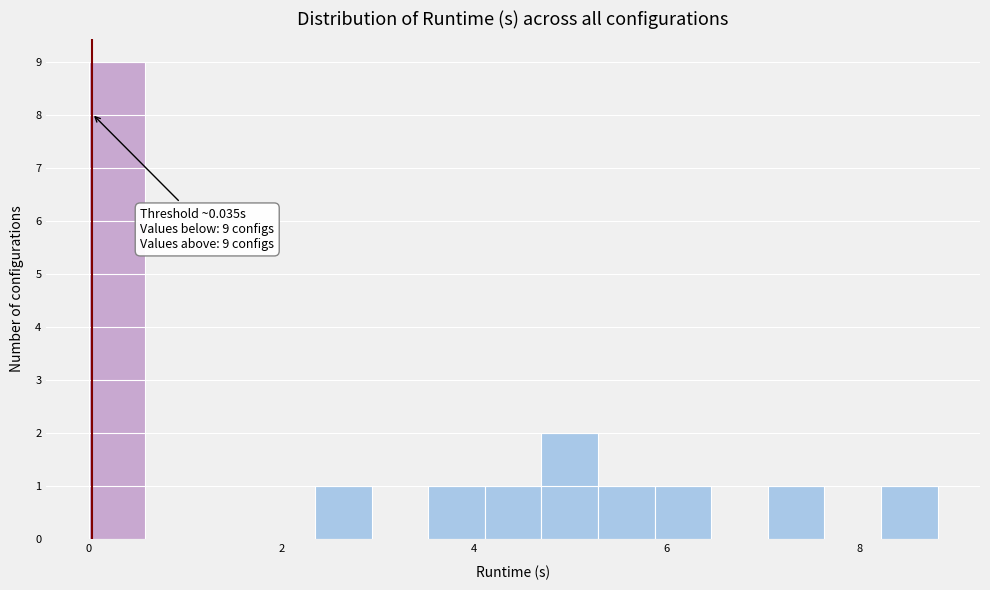

Around what value on the x-axis is the tallest bar? Give the approximate position of its centre, as read against the axis.

0.2